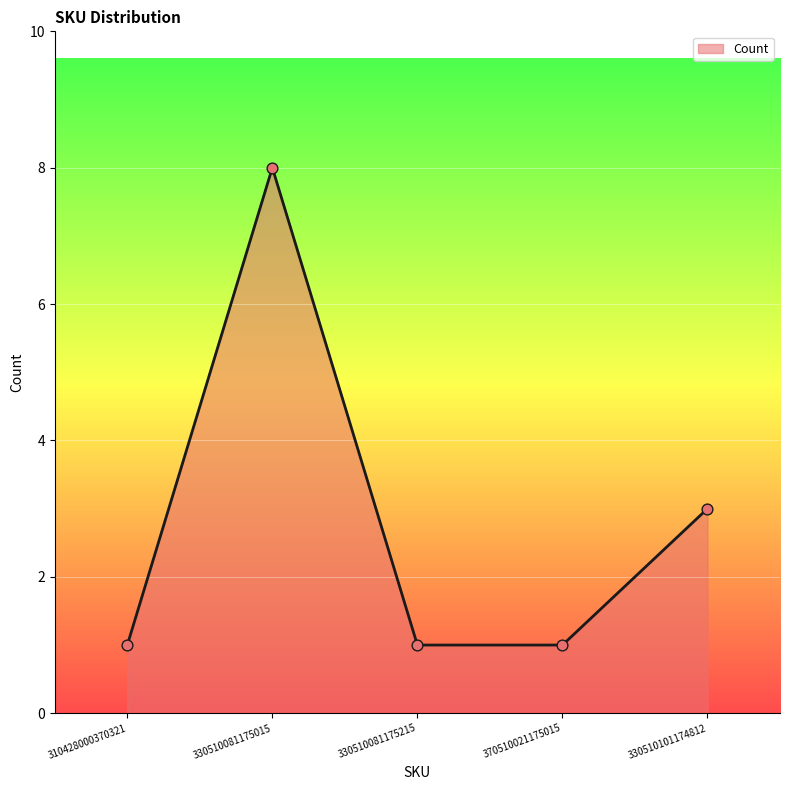

What is the ratio of the value at 330510081175215 to the value at 310428000370321?

1.0